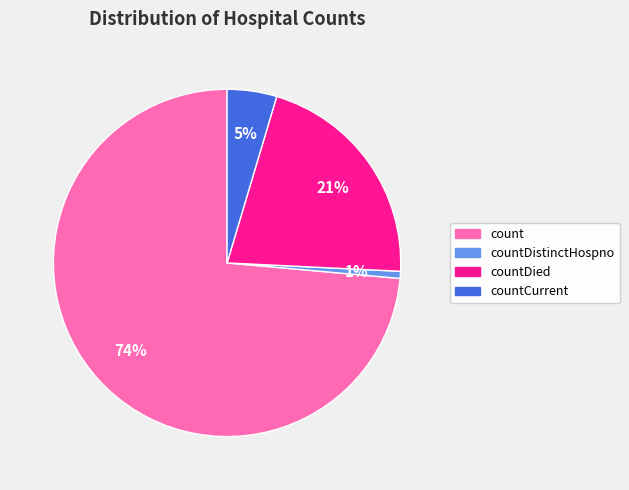

To the nearest percent, what is the average slice percentage?

25%